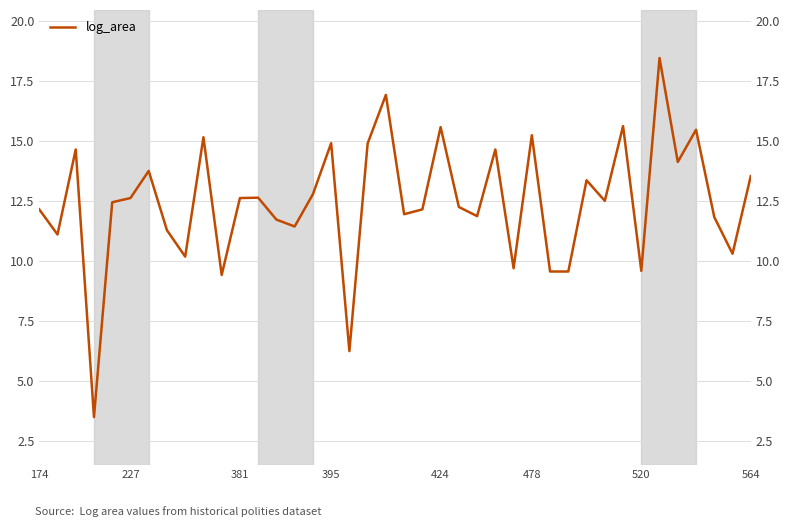

What is the ratio of the value at 18 to the value at 9?

1.0